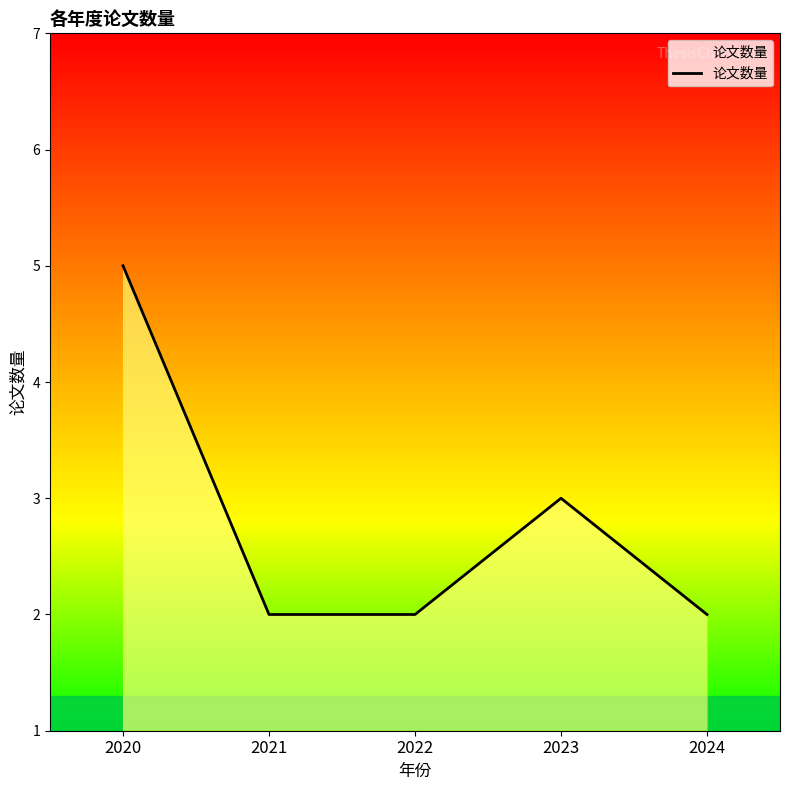

What is the approximate value at 2020?

5